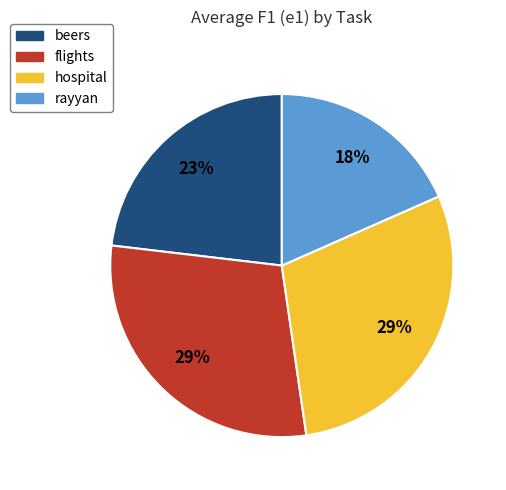

How many segments does this pie chart have?

4